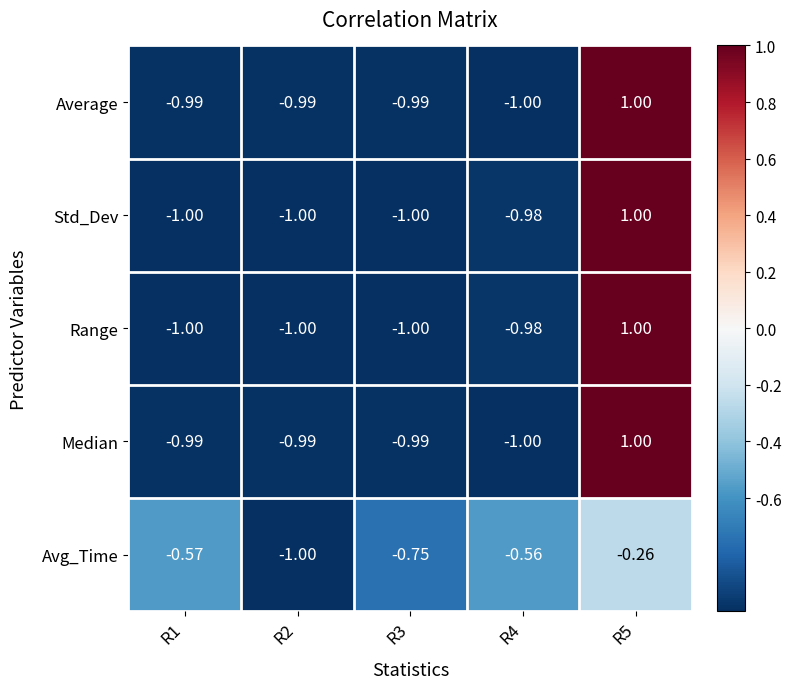

Is the value of Std_Dev at R2 greater than the value of Average at R3?

No